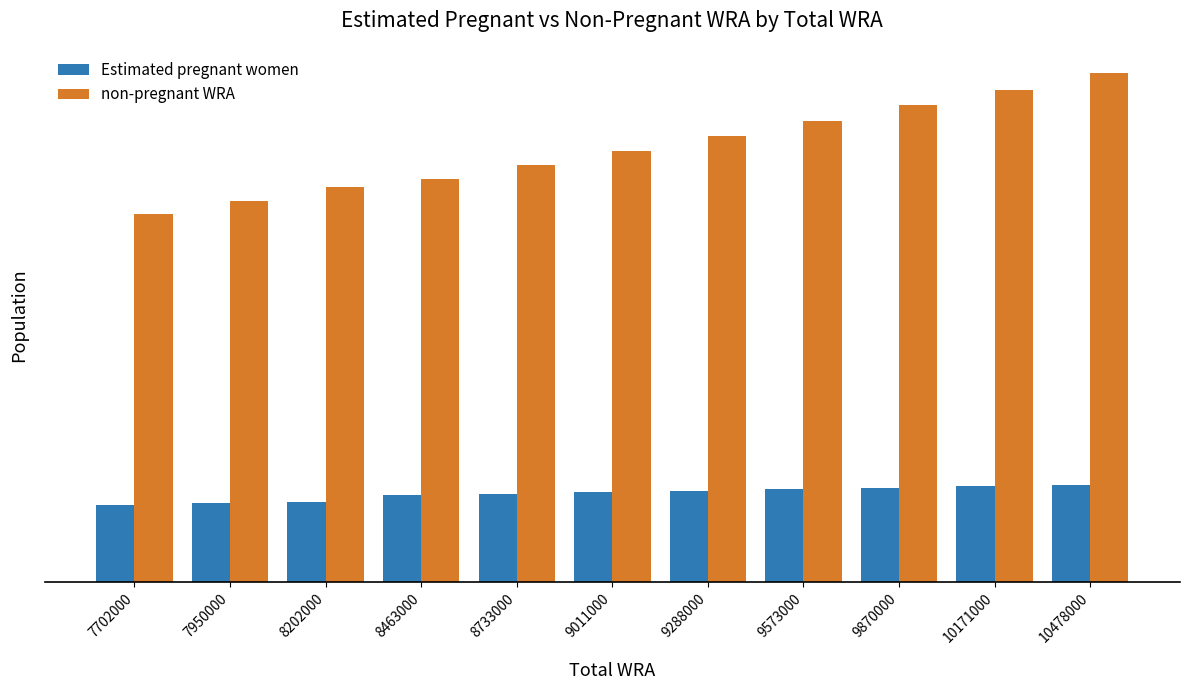

Reading left to right, extract all data points from this chart.

Estimated pregnant women: 7702000=1334365.7	7950000=1358258.8	8202000=1381732.5	8463000=1497654.4	8733000=1524638.8	9011000=1551692.0	9288000=1578108.6	9573000=1604463.9	9870000=1630772.6	10171000=1656967.5	10478000=1683022.8
non-pregnant WRA: 7702000=6367634.3	7950000=6591741.2	8202000=6820267.5	8463000=6965345.6	8733000=7208361.2	9011000=7459308.0	9288000=7709891.4	9573000=7968536.1	9870000=8239227.4	10171000=8514032.5	10478000=8794977.2